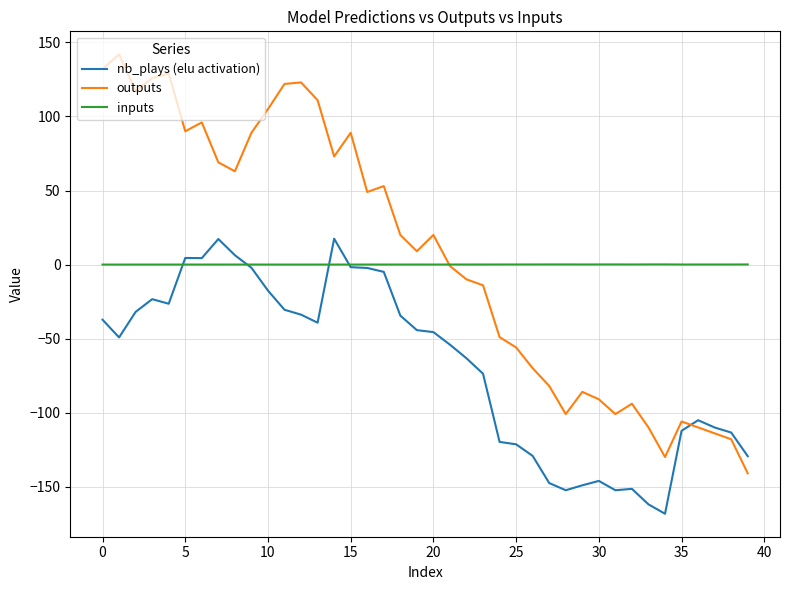

Which series has the largest range (max minus min)?

outputs